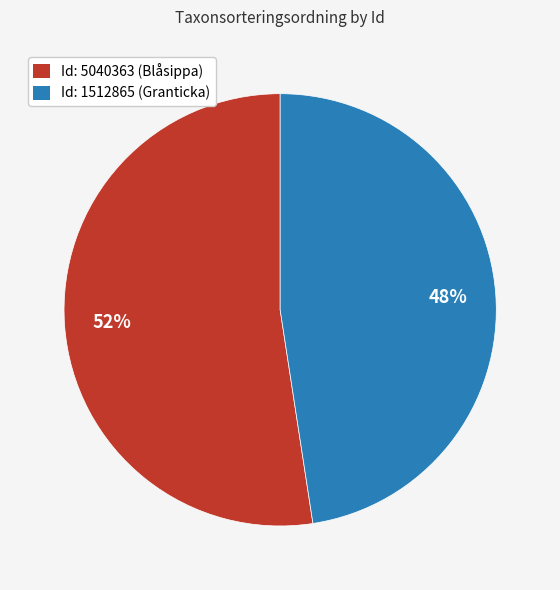

How many segments does this pie chart have?

2